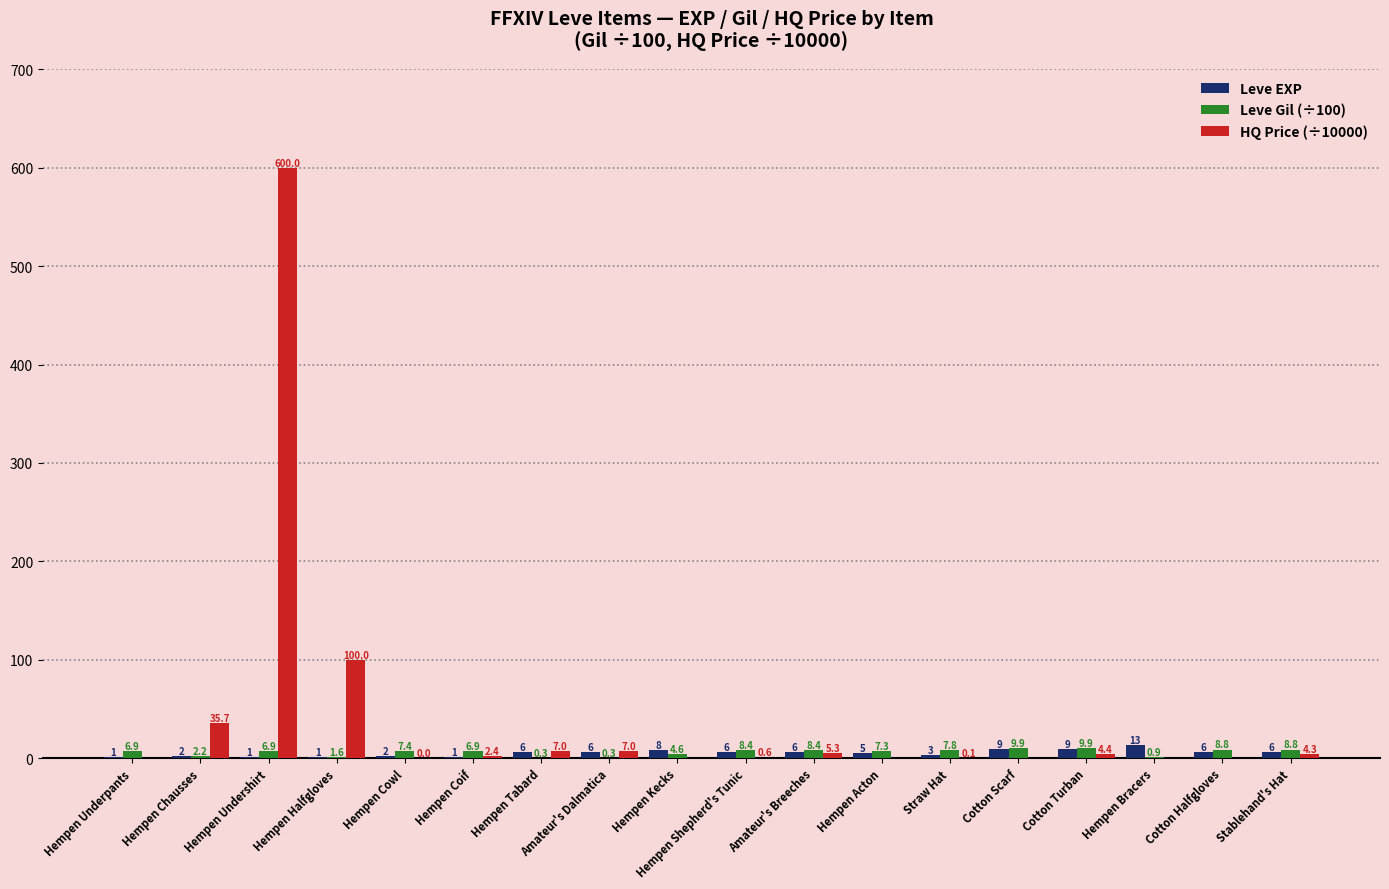

What is the total value across all series at Hempen Cowl?

9.4